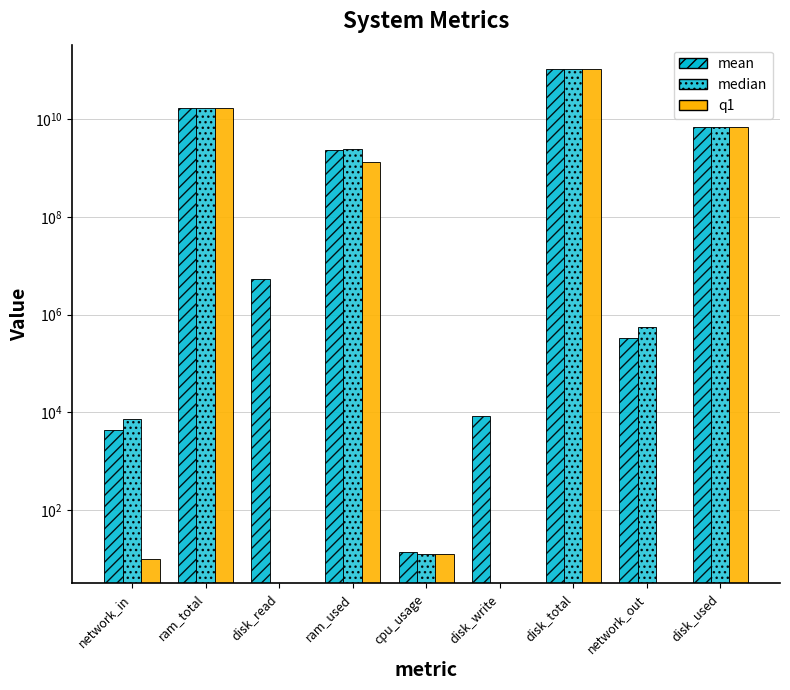

How many bars are there in each group?

3